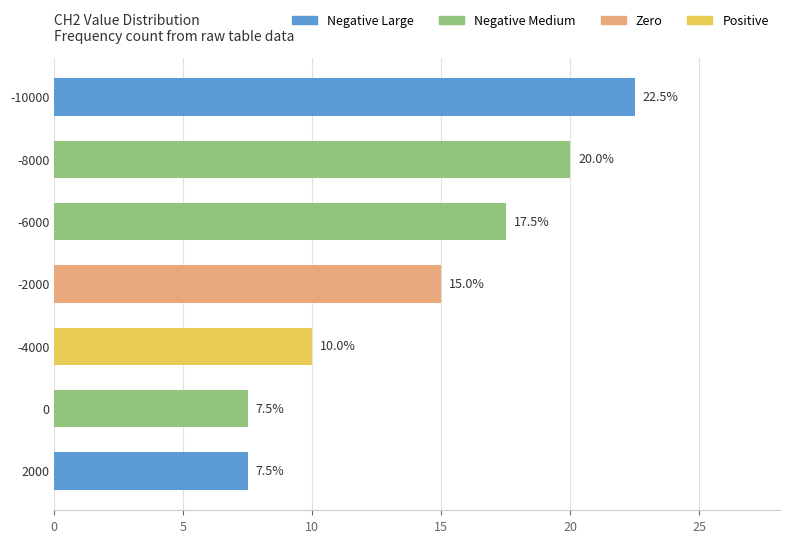

What is the difference between the second highest and minimum values?

12.5